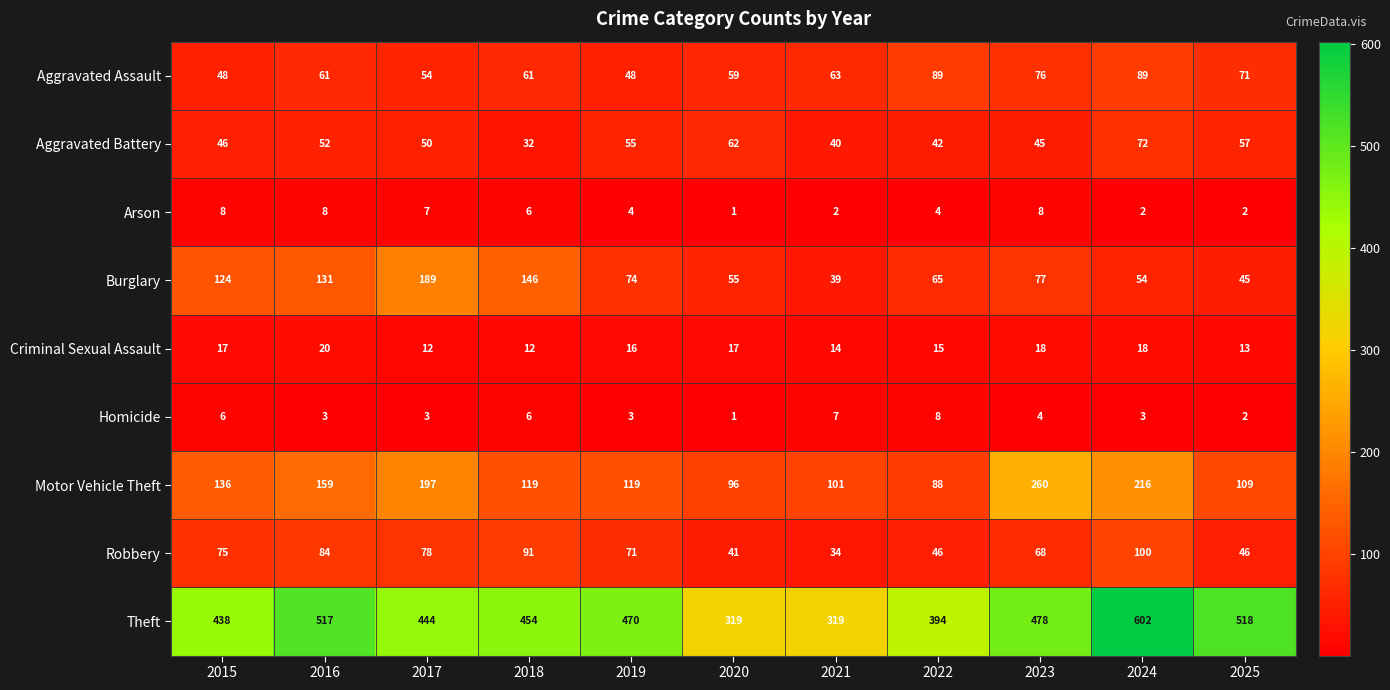

Read the Criminal Sexual Assault value at 2025.

13